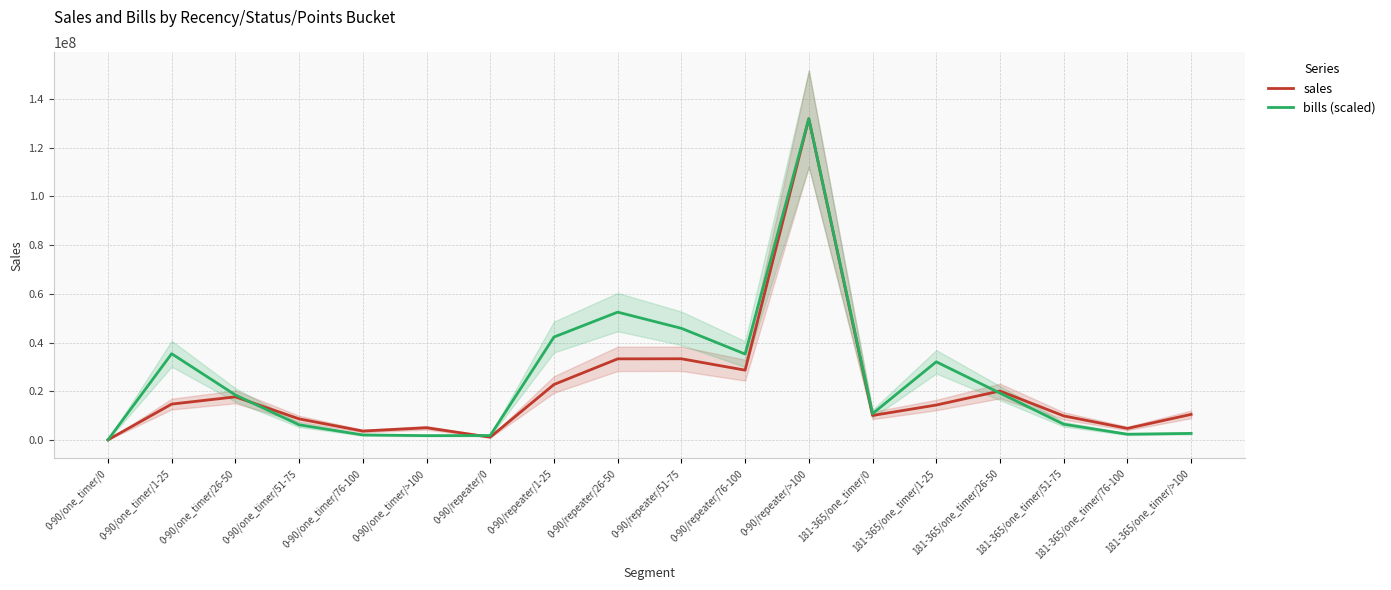

What is the difference between the second highest and second lowest values in the bills (scaled) series?

50700728.8